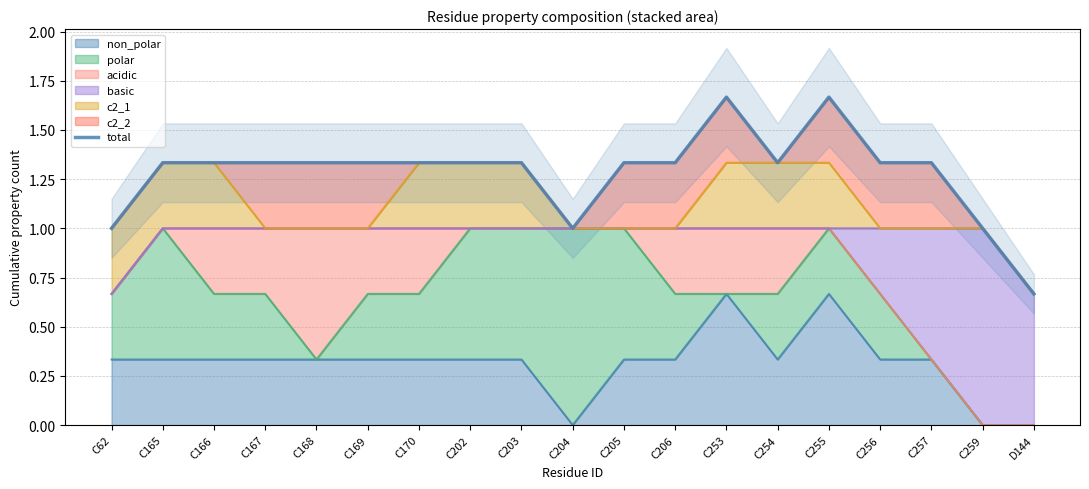

Rank the categories by value from lowest to highest.

D144, C62, C204, C259, C165, C166, C167, C168, C169, C170, C202, C203, C205, C206, C254, C256, C257, C253, C255